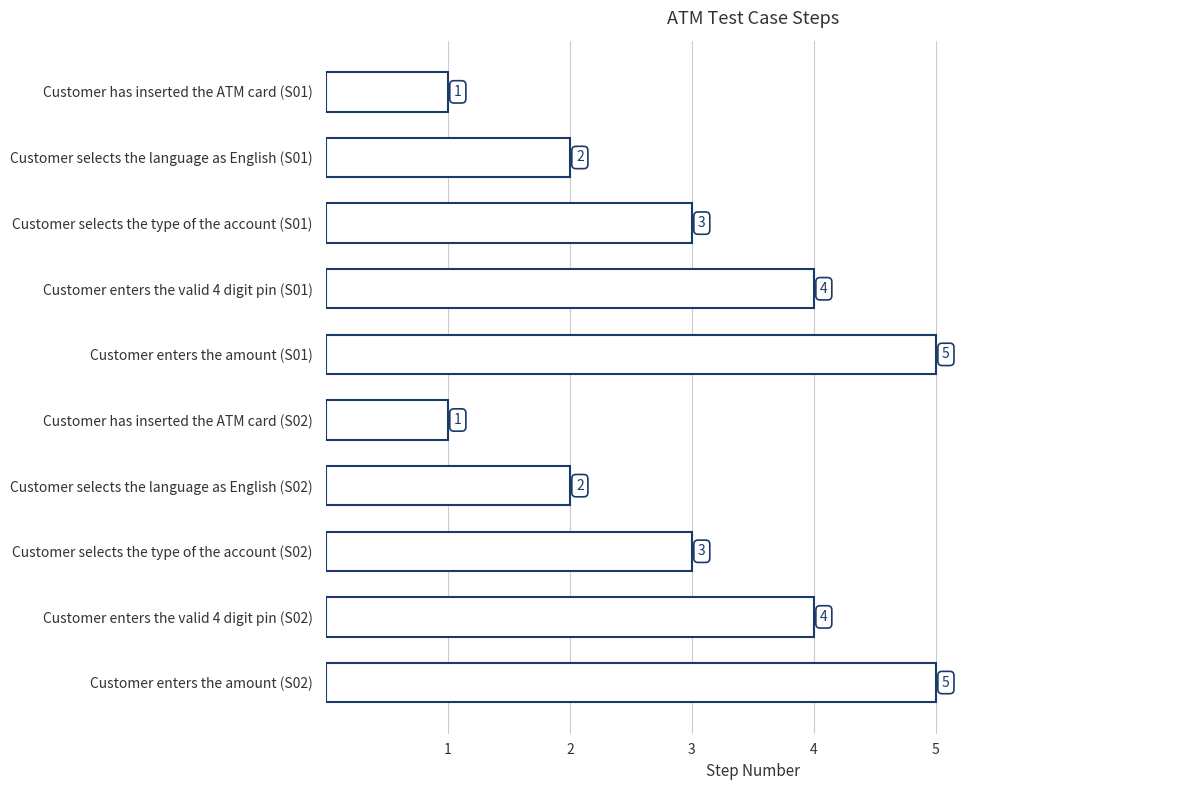

What is the average value?

3